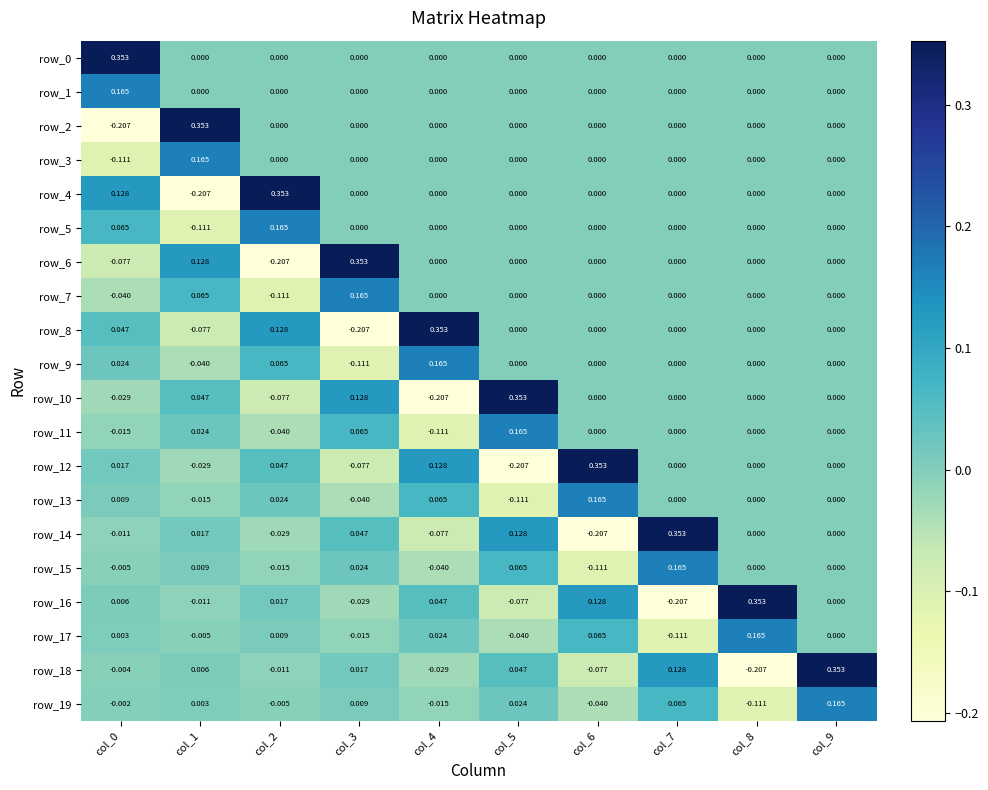

How many values in the row_18 series exceed 0?

5